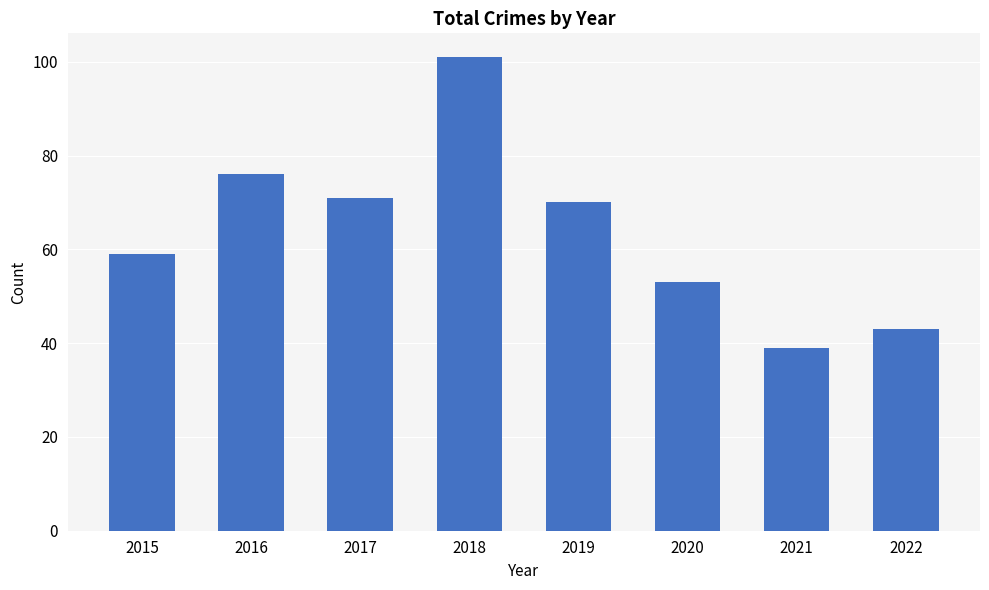

Which label corresponds to the largest value in the chart?

2018